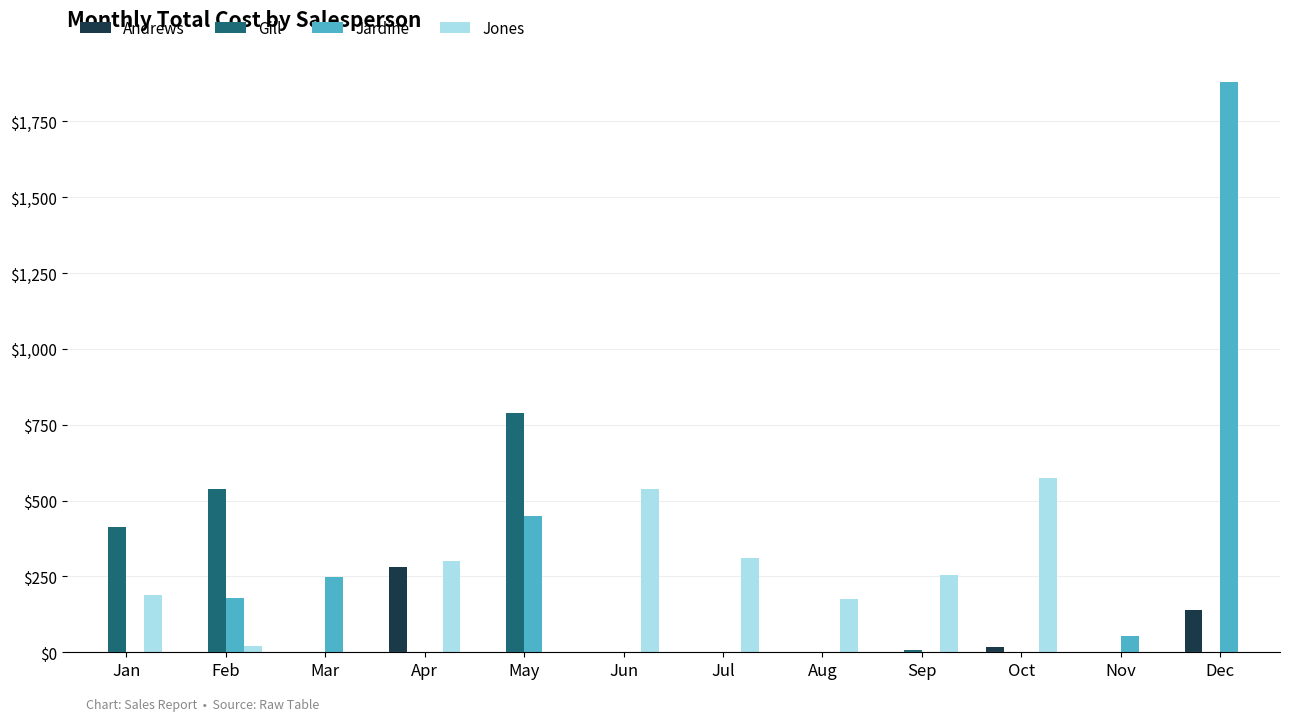

Which series changed the most between Jan and May?

Jardine